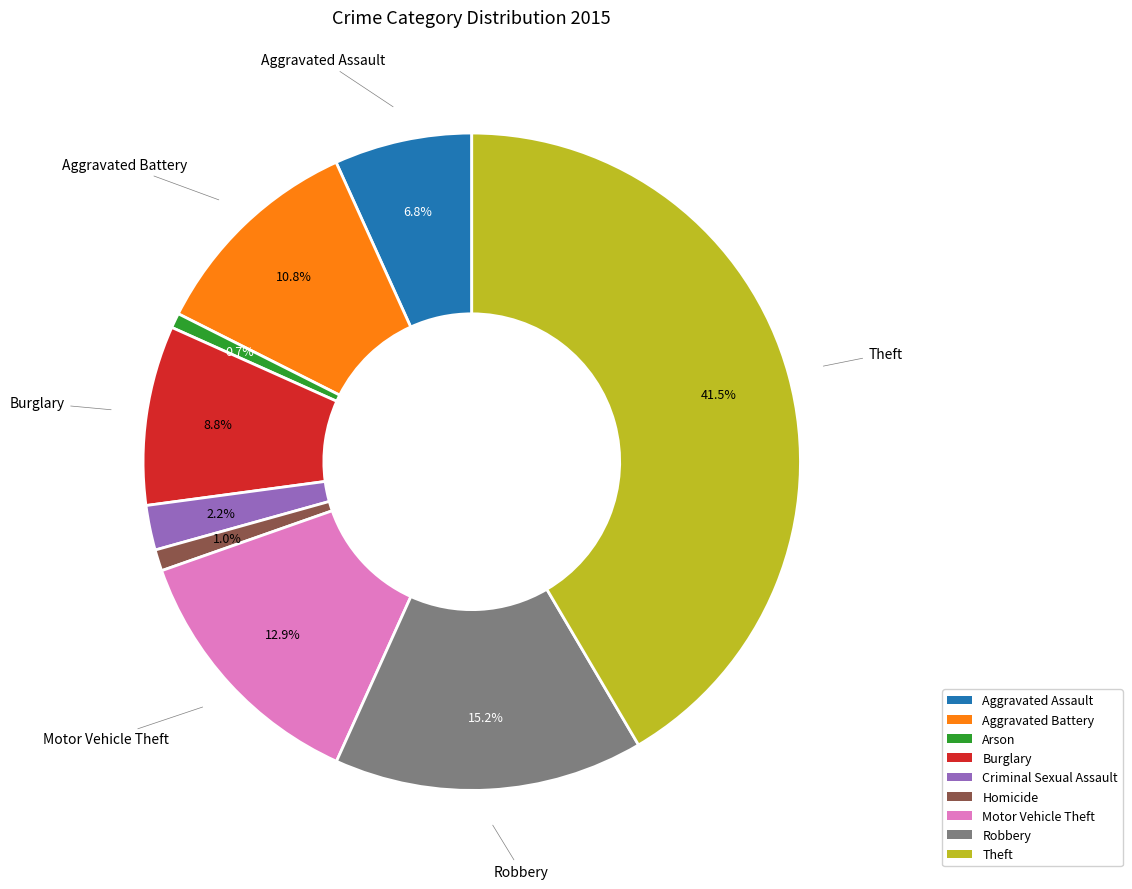

Which slice is the largest?

Theft